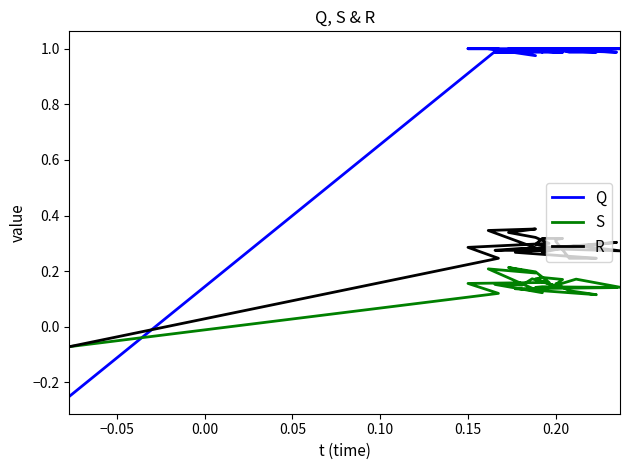

What is the average value of the S series?

0.1